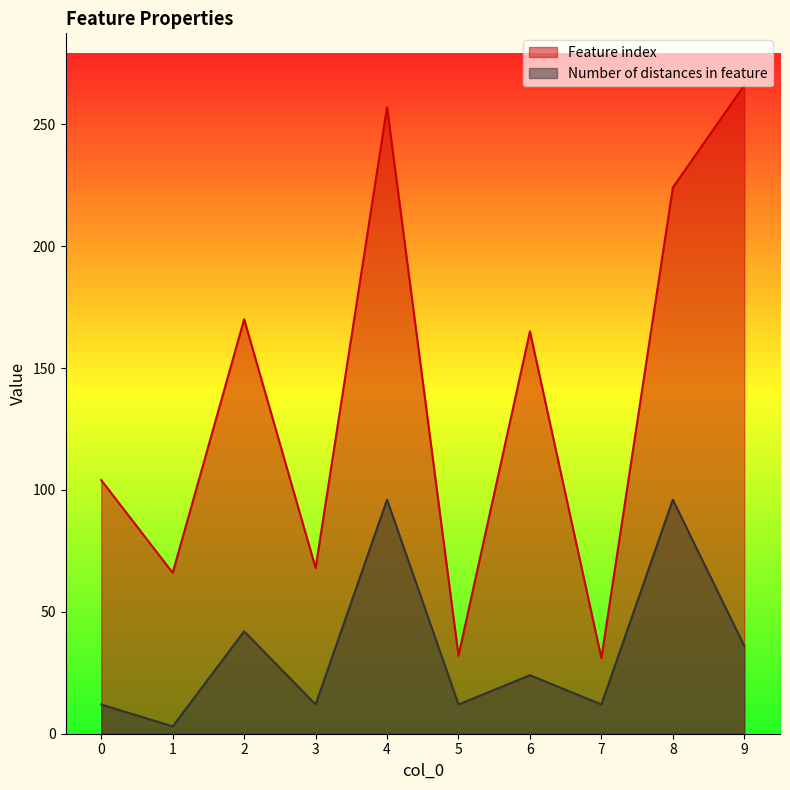

Which category has the highest value across all series?

9